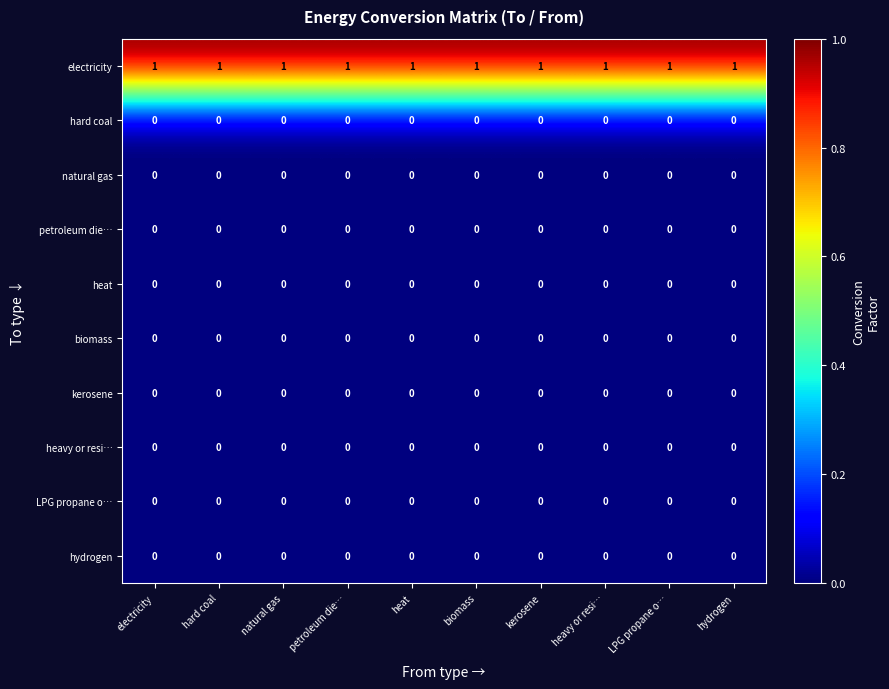

The value of petroleum die… at kerosene is 0. True or false?

True